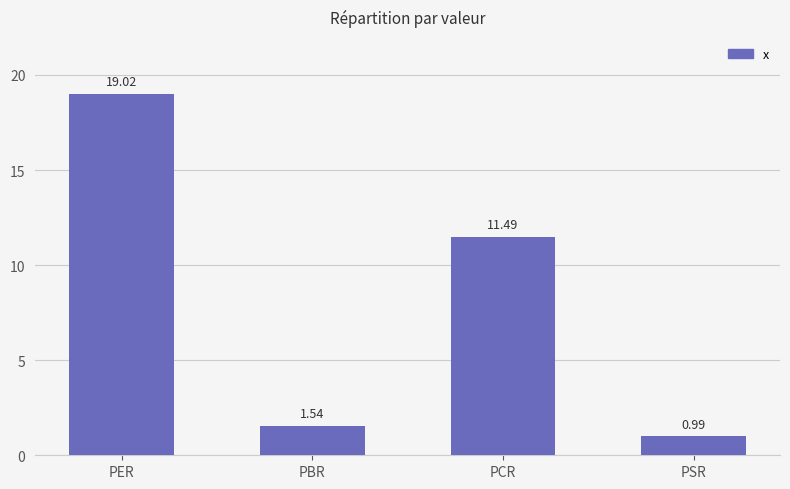

At which label does the data first exceed 11?

PER